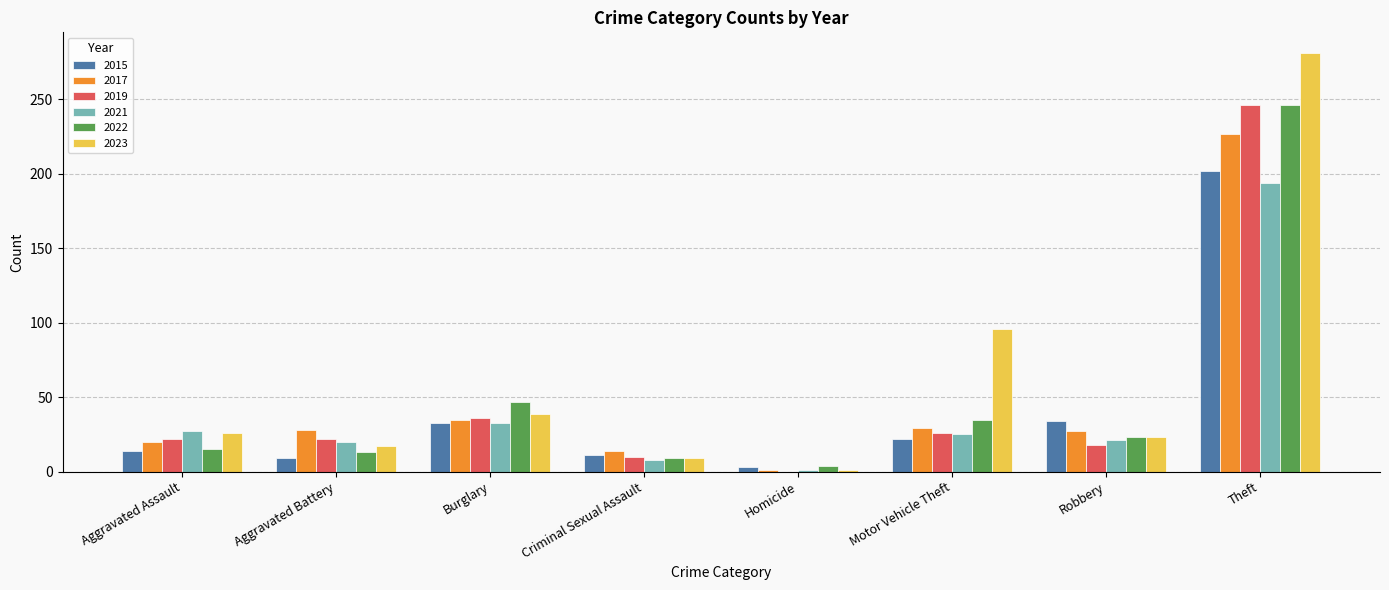

The 2022 series shows 13 at Aggravated Battery. True or false?

True